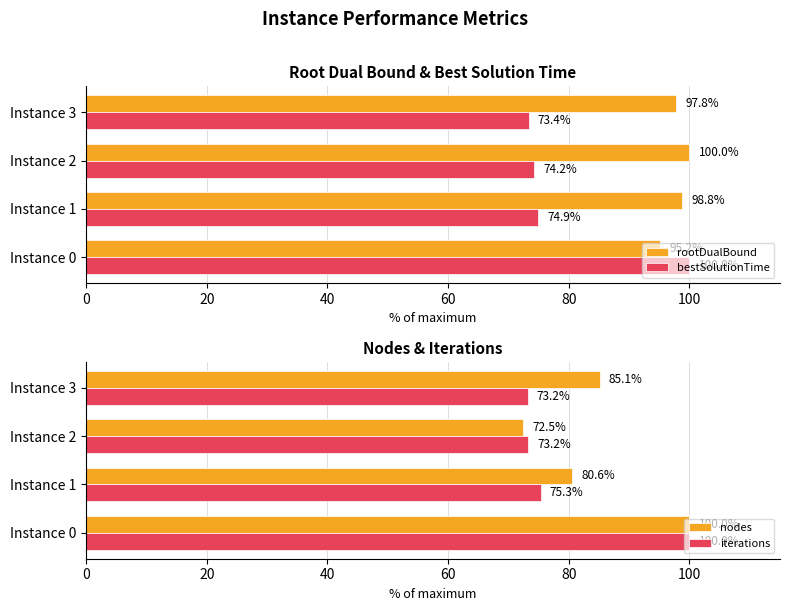

Reading left to right, extract all data points from this chart.

rootDualBound: 95.2	98.8	100.0	97.8
bestSolutionTime: 100.0	74.9	74.2	73.4
nodes: 100.0	80.6	72.5	85.1
iterations: 100.0	75.3	73.2	73.2